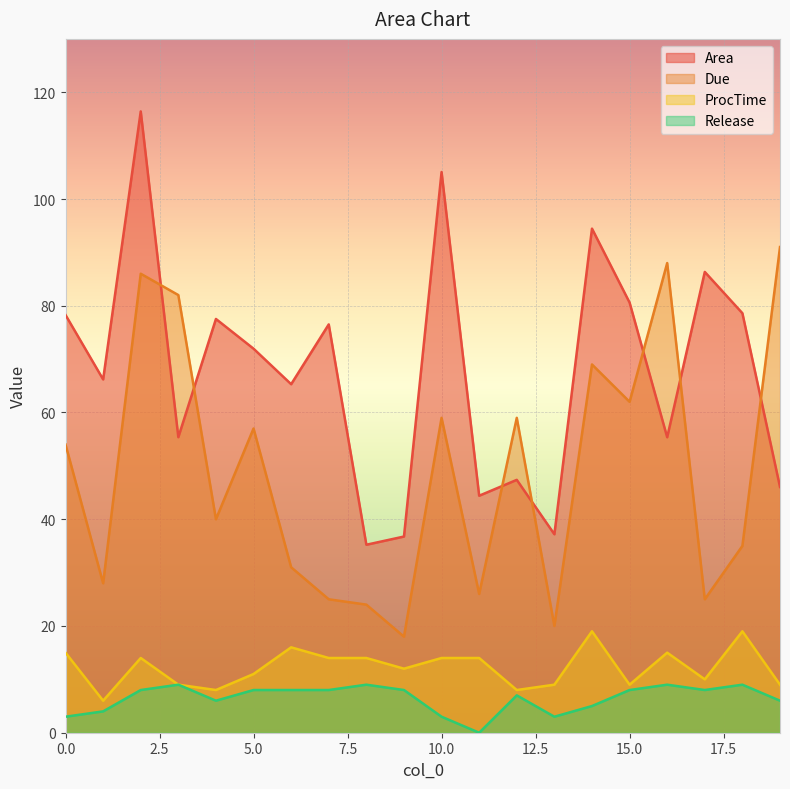

The ProcTime series shows 9.0 at 15.0. True or false?

True